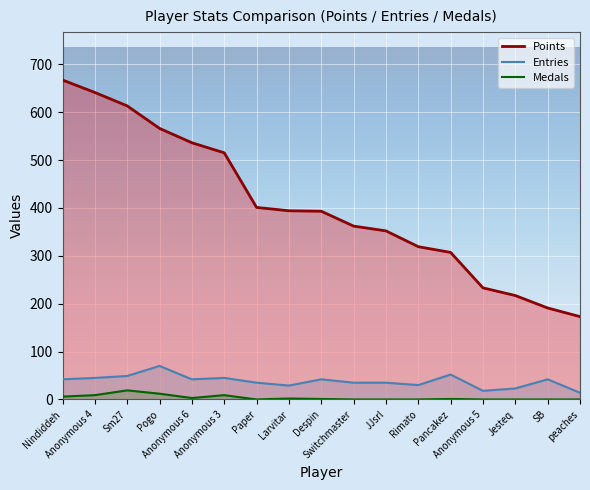

What is the difference between the maximum and minimum values in the Entries series?

56